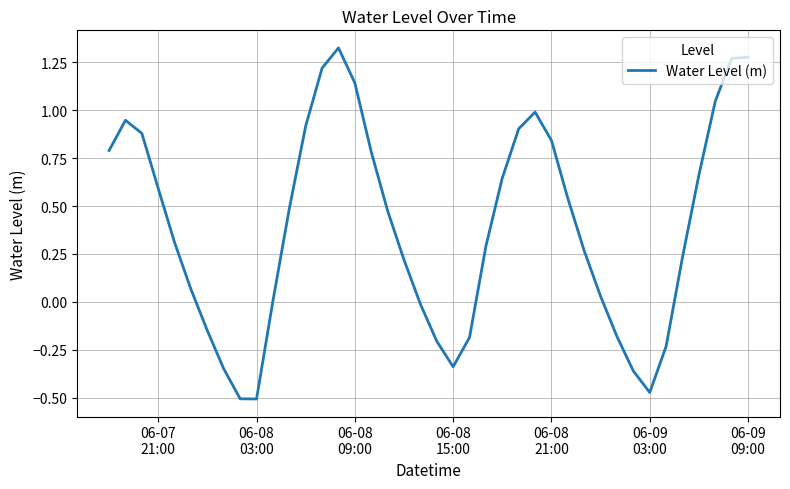

What is the difference between the maximum and minimum values?

1.8